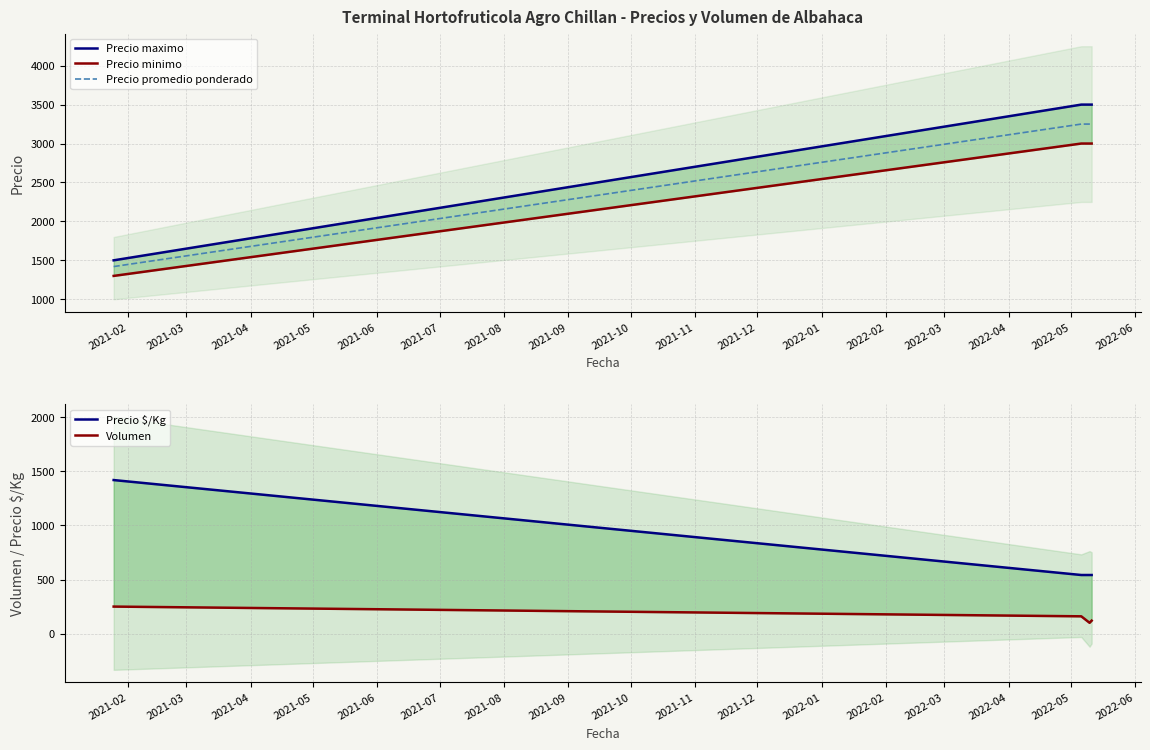

True or false: Precio promedio ponderado has more than 1 points higher than both neighbors.

False